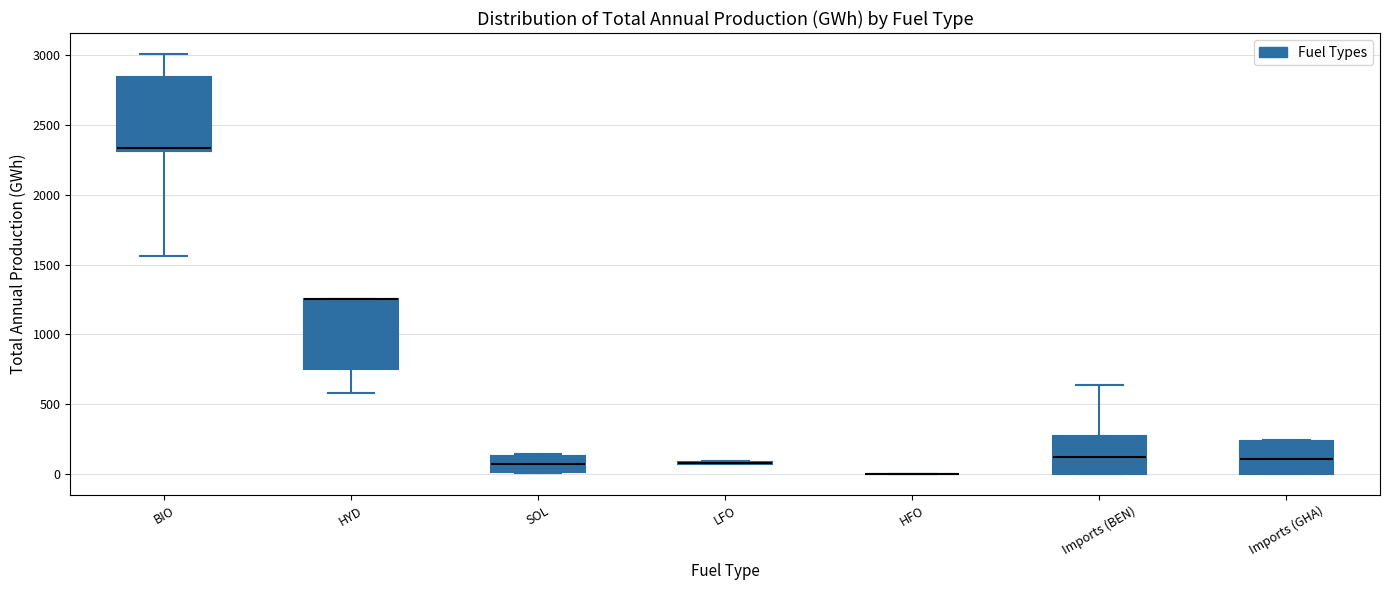

Reading left to right, read every box against the y-axis: the position of its median line, the range the box covers, and the ends of its whiskers. The values are not printed on the chart, so give them approximately, as read against the axis.

BIO: median 2350, box 2300 to 2850, whiskers 1550 to 3000
HYD: median 1250 (drawn on the box's upper edge), box 750 to 1250, whiskers 600 to 1250
SOL: median 50, box 0 to 150, whiskers 0 to 150
LFO: box collapsed to a line at 100, whiskers 50 to 100
HFO: box collapsed to a line at 0, whiskers 0 to 0
Imports (BEN): median 100, box 0 to 250, whiskers 0 to 650
Imports (GHA): median 100, box 0 to 250, whiskers 0 to 250